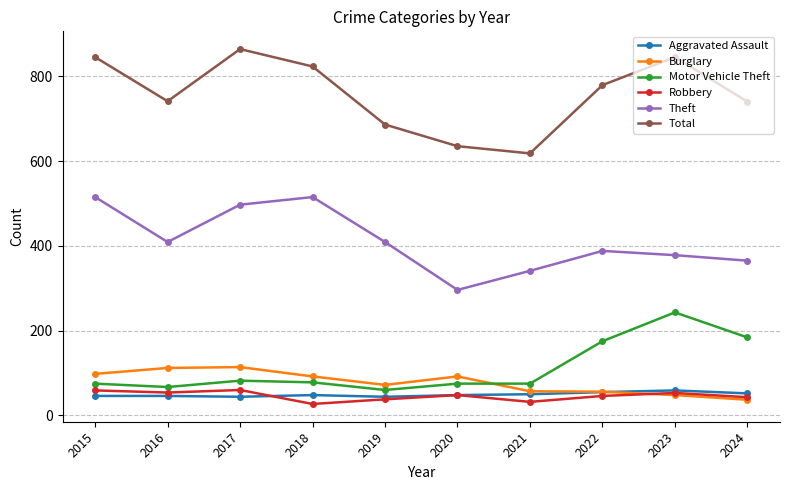

True or false: Aggravated Assault and Theft cross at least once.

False